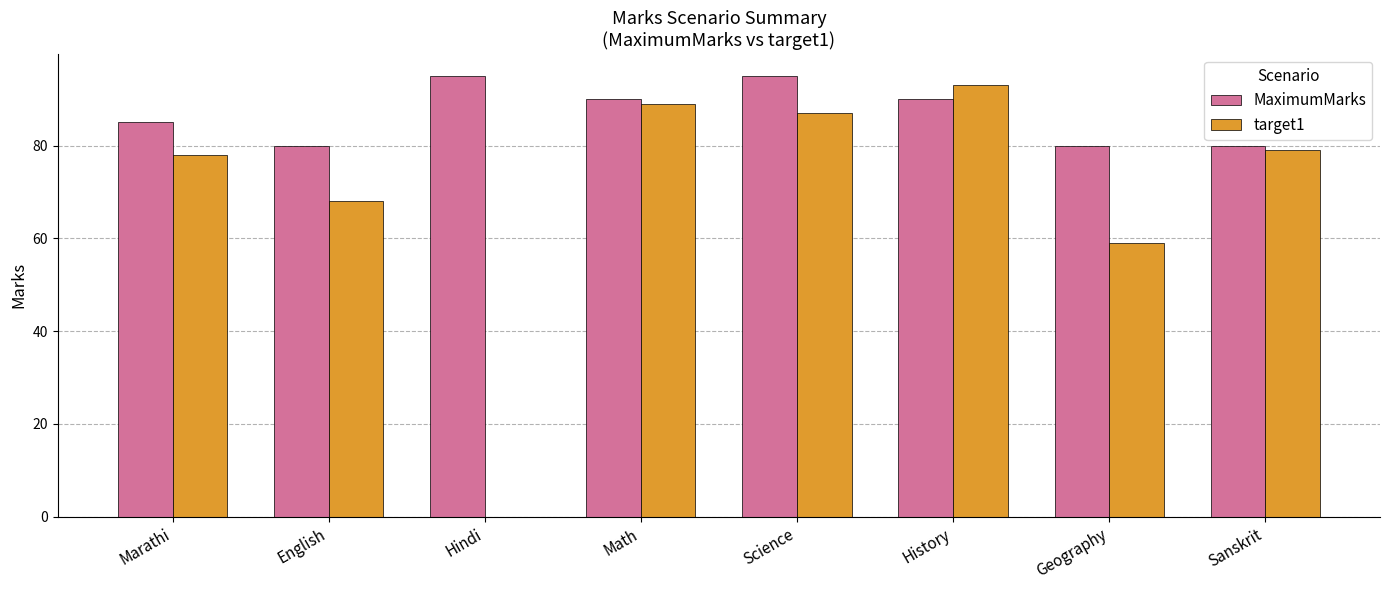

The value of MaximumMarks at Science is 24. True or false?

False